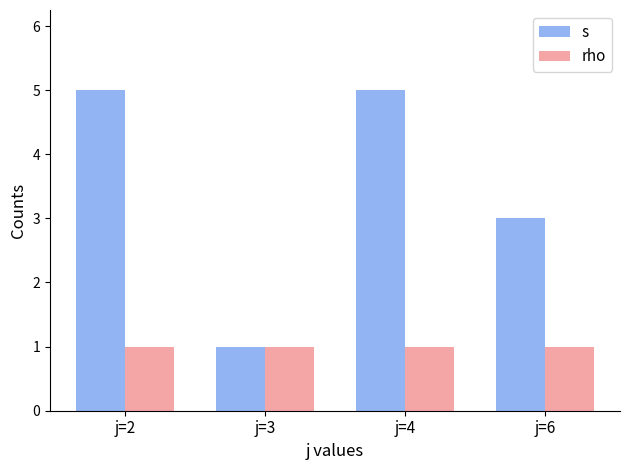

What is the total value across all series at j=2?

6